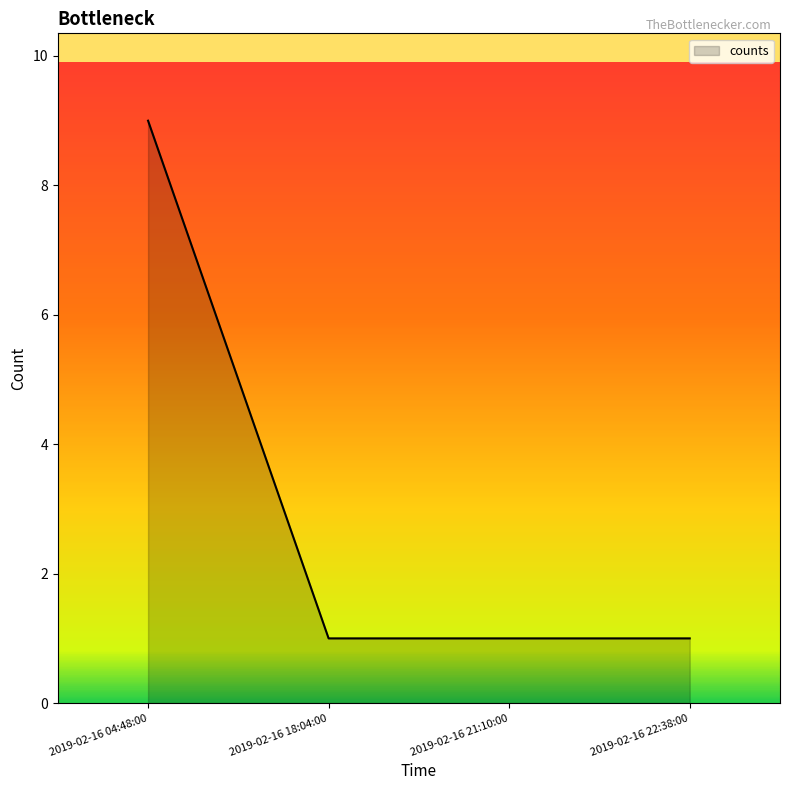

Reading left to right, what are all the values shown in this chart?

2019-02-16 04:48:00=9	2019-02-16 18:04:00=1	2019-02-16 21:10:00=1	2019-02-16 22:38:00=1